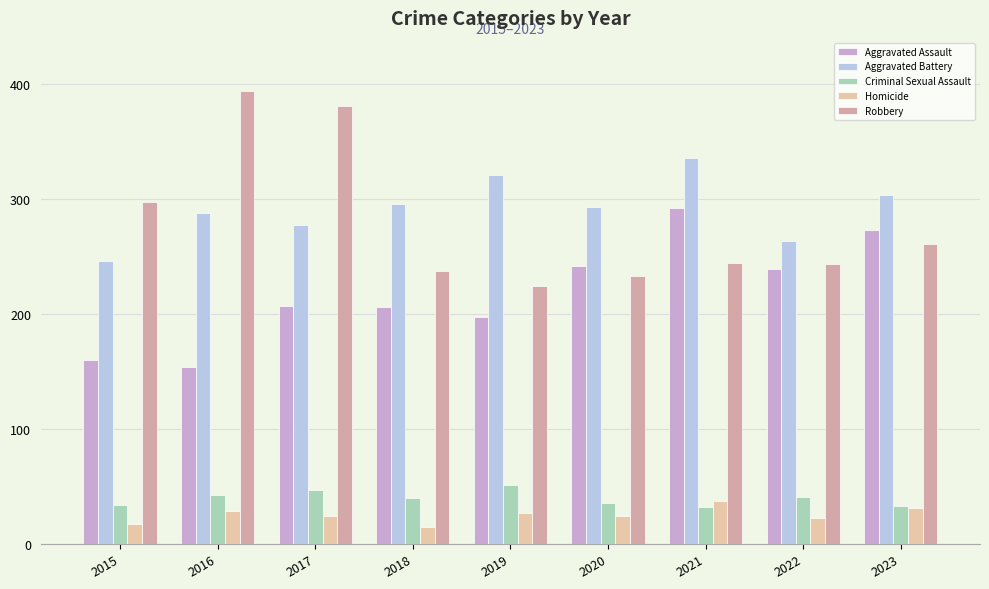

What is the value of the Aggravated Battery bar at the 4th from the left?

296